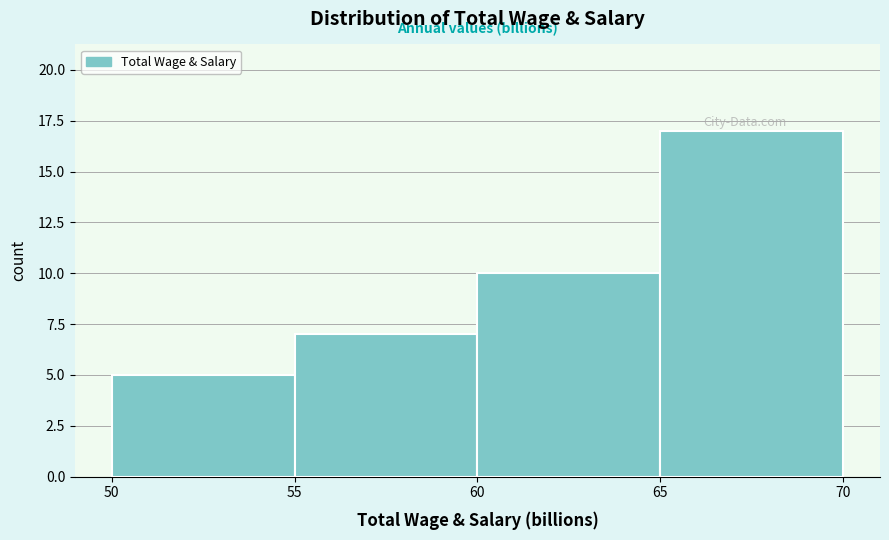

How tall is the bar that spans 60 to 65 on the x-axis? The values are not printed on the chart, so give them approximately, as read against the axis.

10